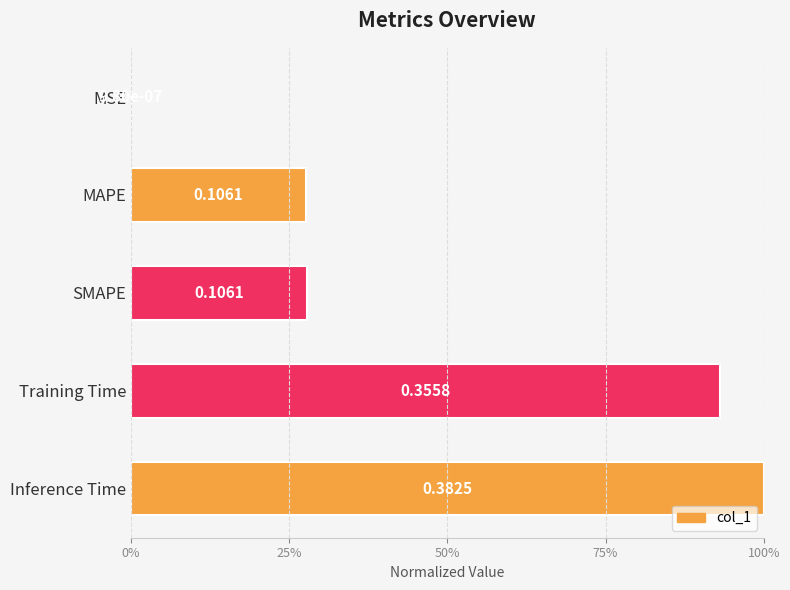

How many bars are there in total?

5